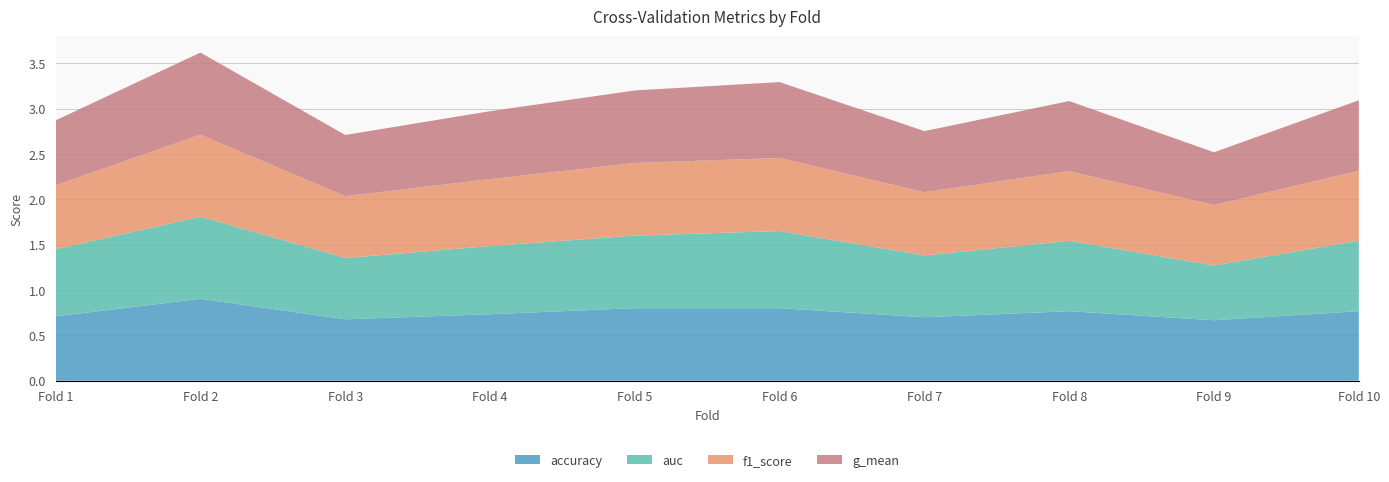

Reading left to right, transcribe all the data shown in this chart.

accuracy: 0.7	0.9	0.7	0.7	0.8	0.8	0.7	0.8	0.7	0.8
auc: 0.7	0.9	0.7	0.8	0.8	0.8	0.7	0.8	0.6	0.8
f1_score: 0.7	0.9	0.7	0.7	0.8	0.8	0.7	0.8	0.7	0.8
g_mean: 0.7	0.9	0.7	0.7	0.8	0.8	0.7	0.8	0.6	0.8